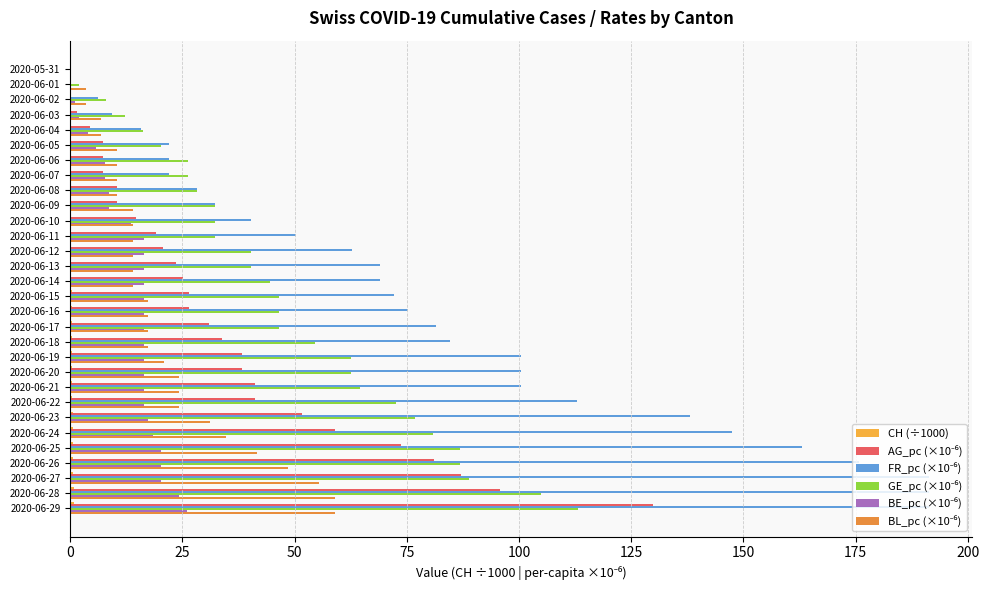

Count the number of categories in the chart.

30